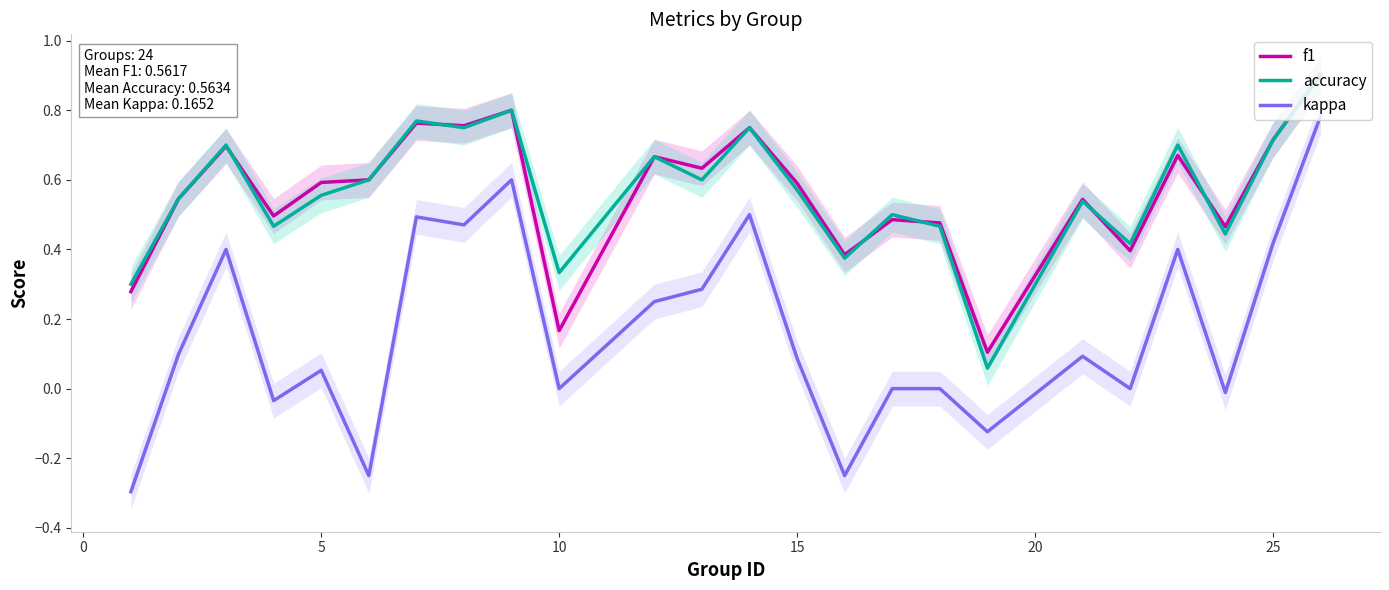

True or false: kappa and accuracy cross at least once.

False